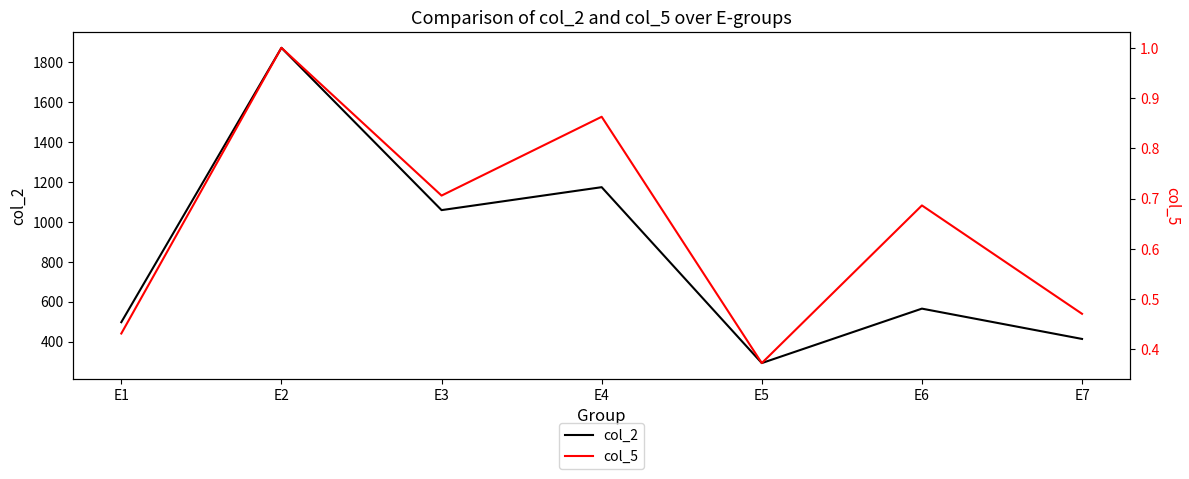

What is the value of the col_5 point at the 3rd from the left?

0.7